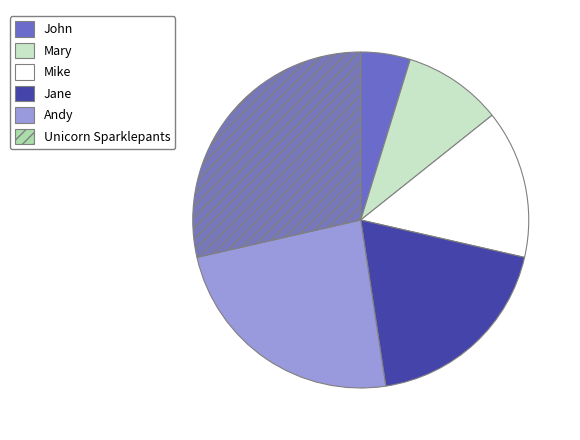

True or false: Jane accounts for 32% of the total.

False